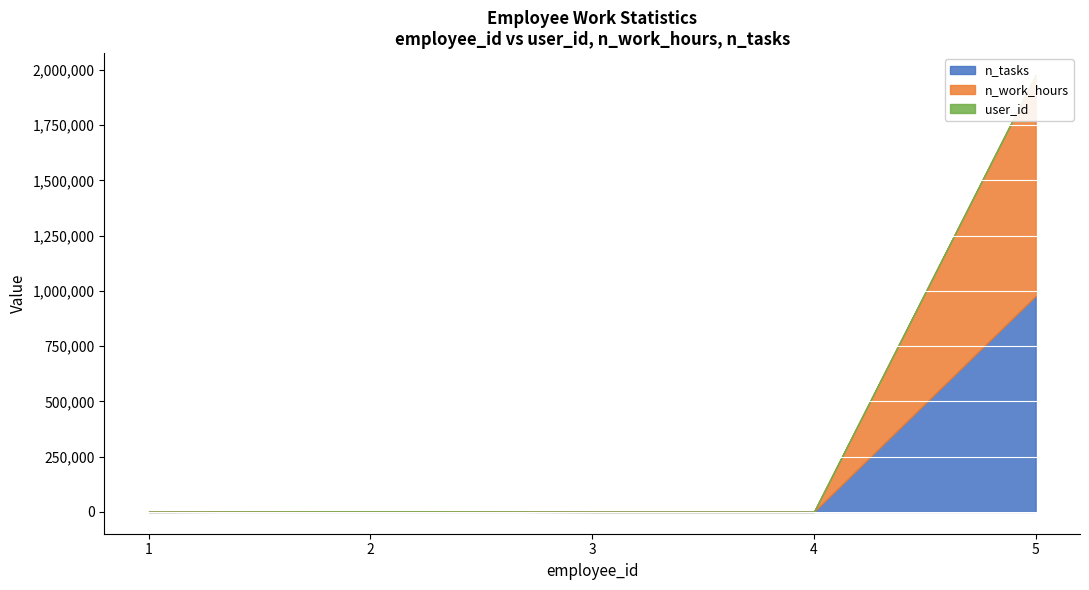

What is the value of the n_tasks point at the 2nd from the left?

960